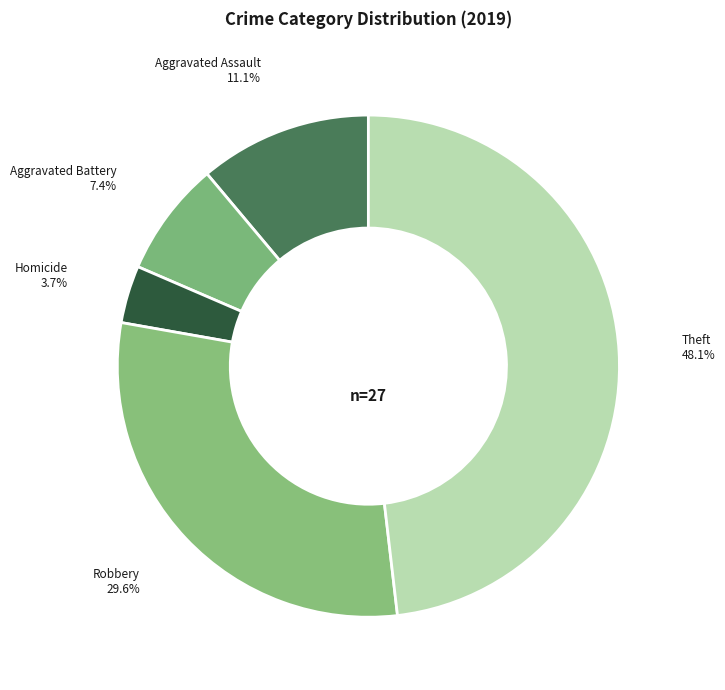

How many segments does this pie chart have?

5